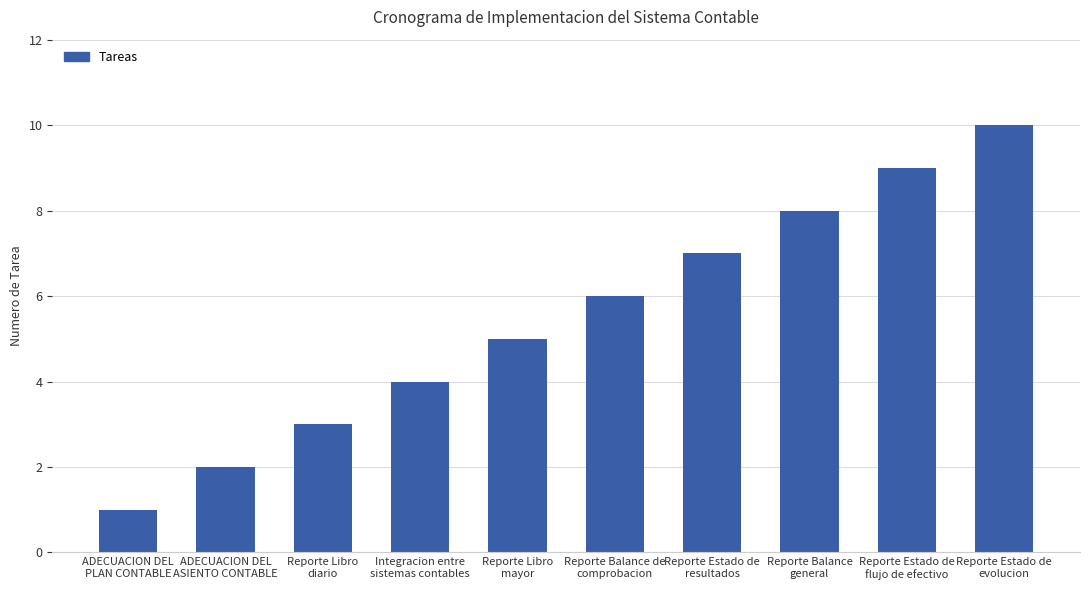

How many values are between 3 and 8?

6